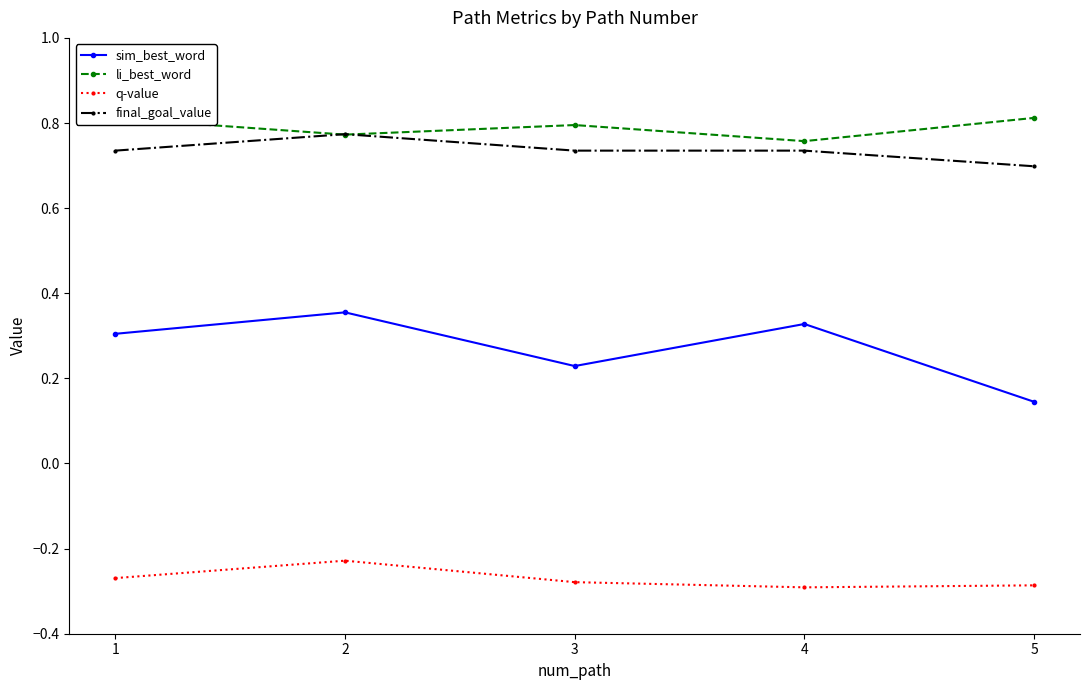

How many series are shown in this chart?

4